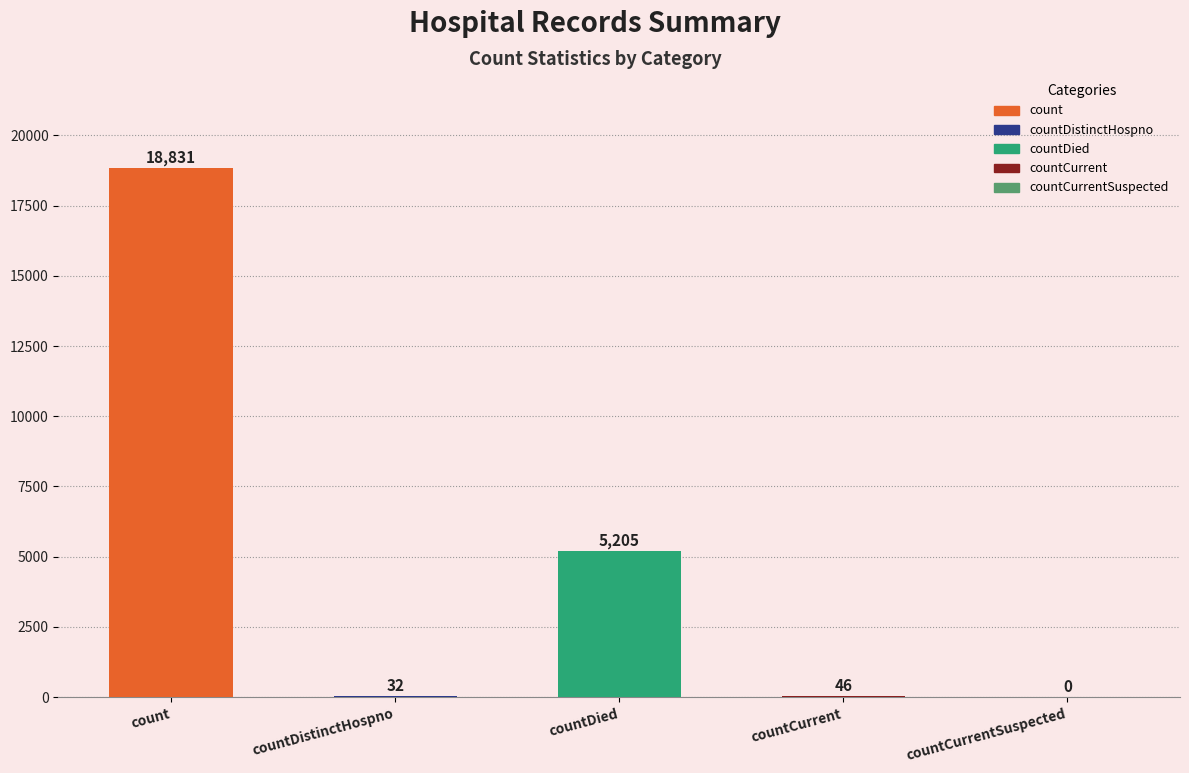

How many series are shown in this chart?

1